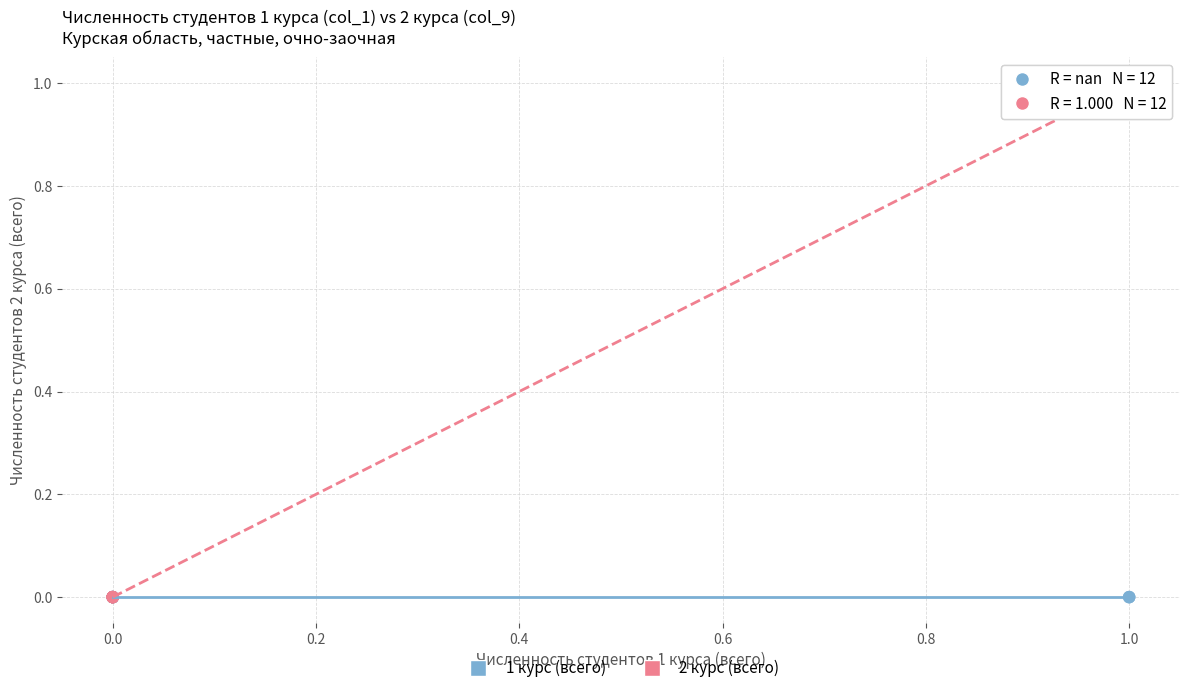

What are all the series names shown in the legend?

1 курс (всего), 2 курс (всего)